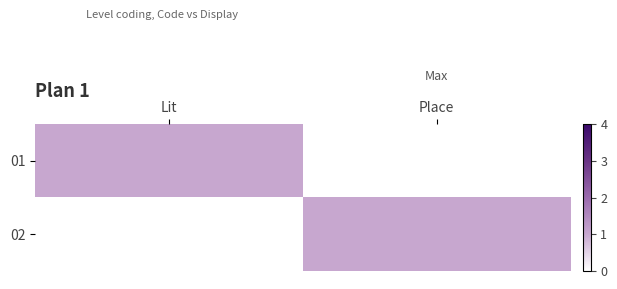

Reading left to right, what are all the values shown in this chart?

01: Lit=1	Place=0
02: Lit=0	Place=1